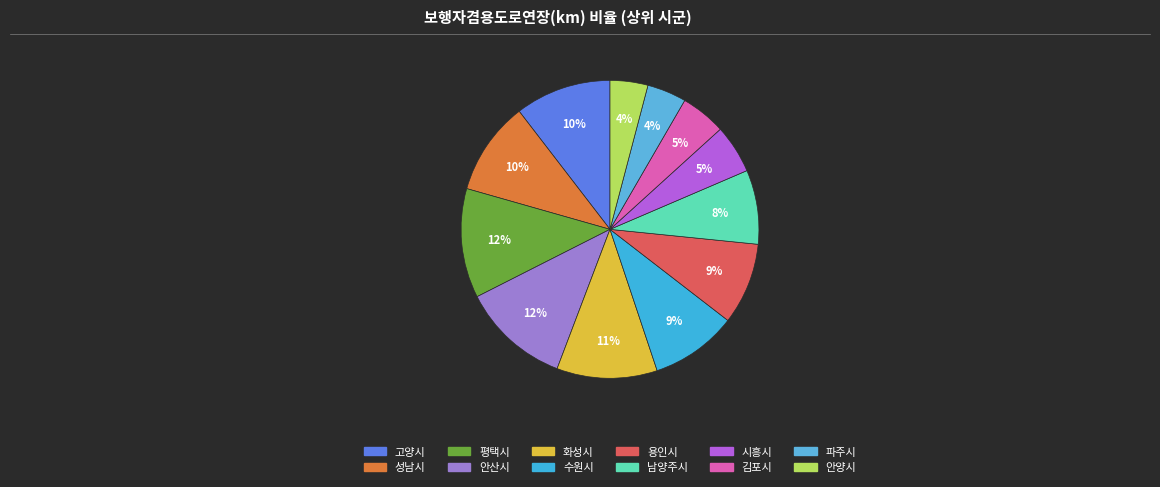

How many slices are in this pie chart?

12